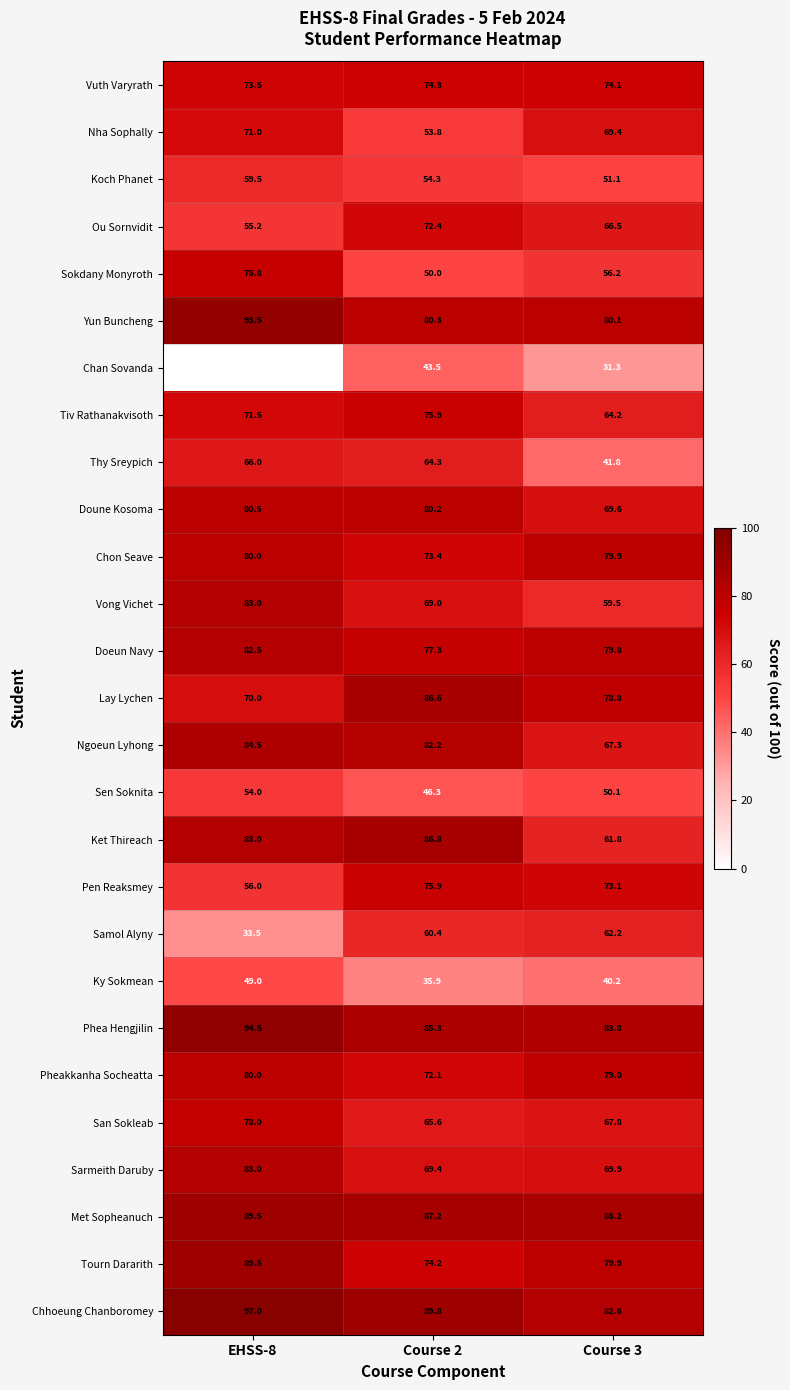

What is the difference between the Ky Sokmean values at Course 3 and Course 2?

4.3